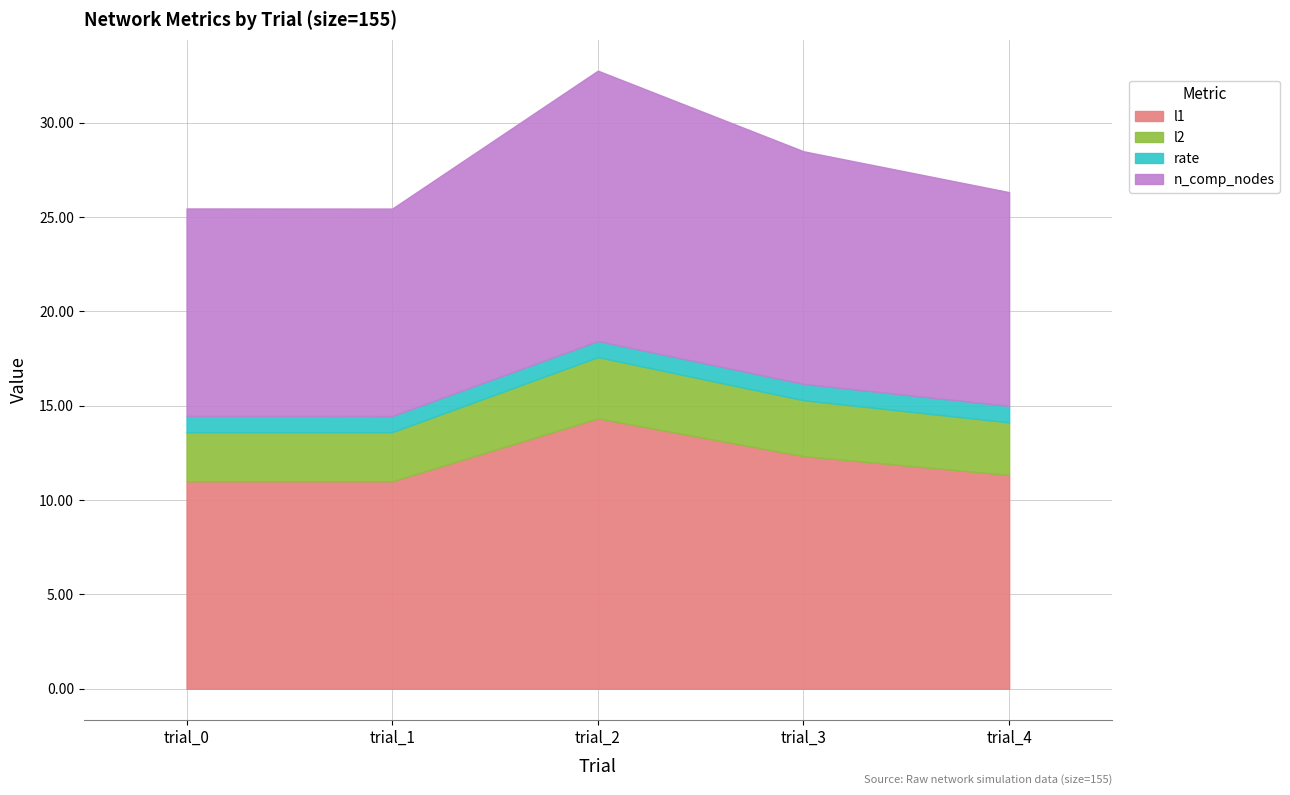

Which series changed the most between trial_2 and trial_4?

l1